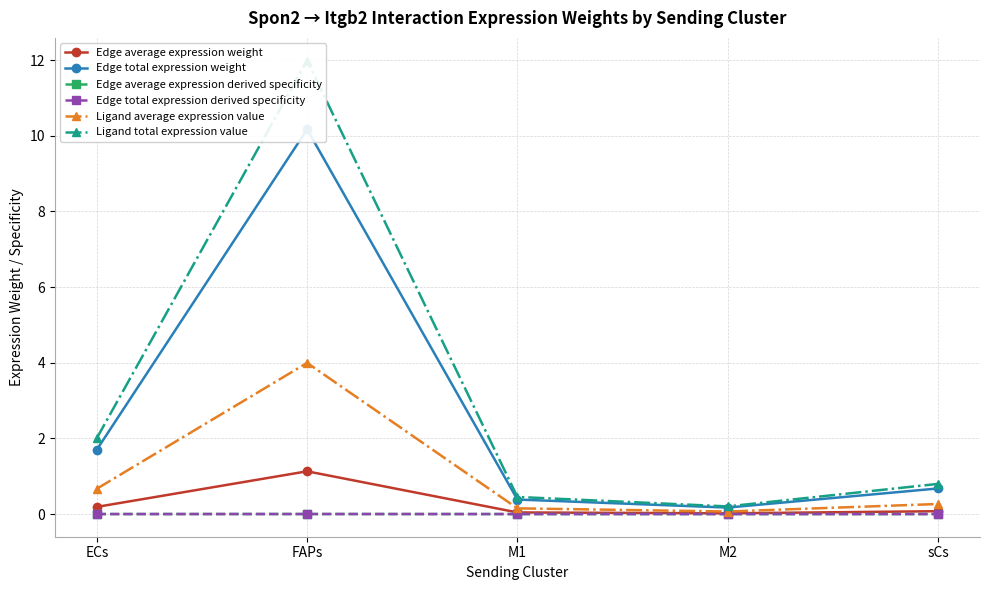

True or false: Edge average expression weight has more than 1 interior local peaks.

False